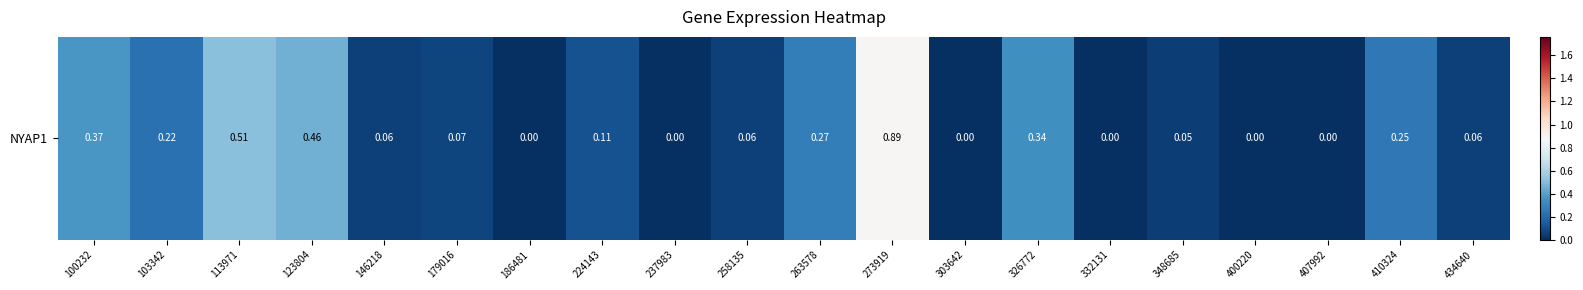

What is the change in value from 186481 to 326772?

+0.3